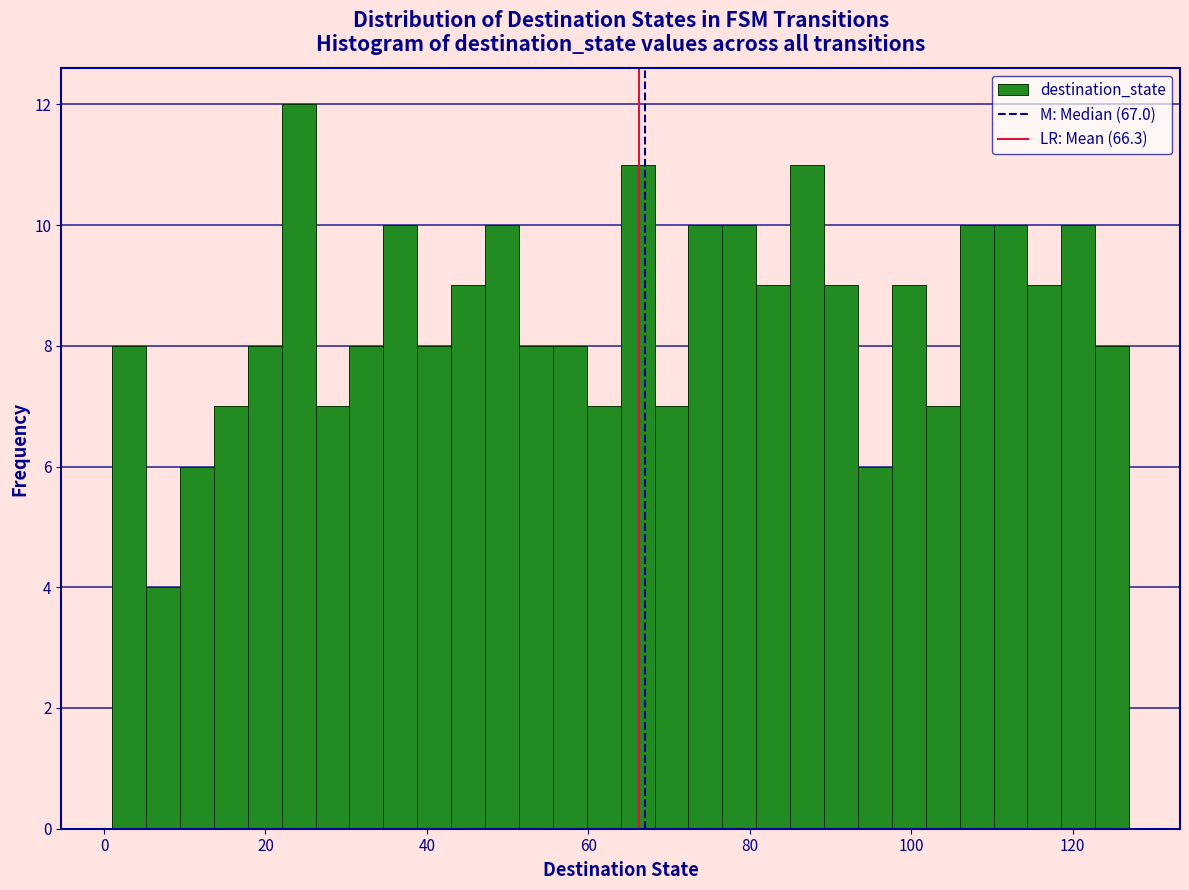

Around what value on the x-axis is the tallest bar? Give the approximate position of its centre, as read against the axis.

24